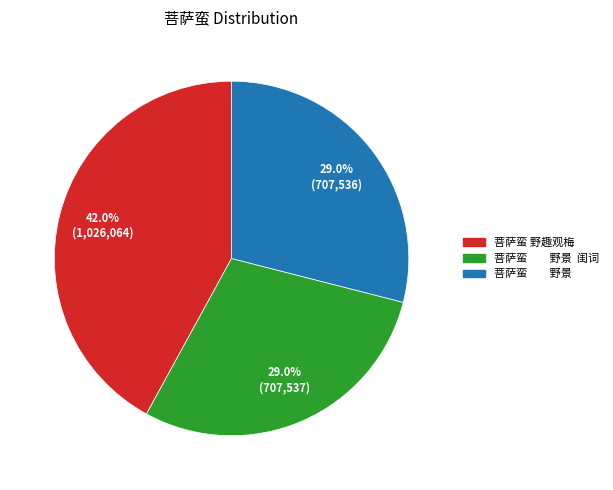

Is there a majority slice in this chart?

No